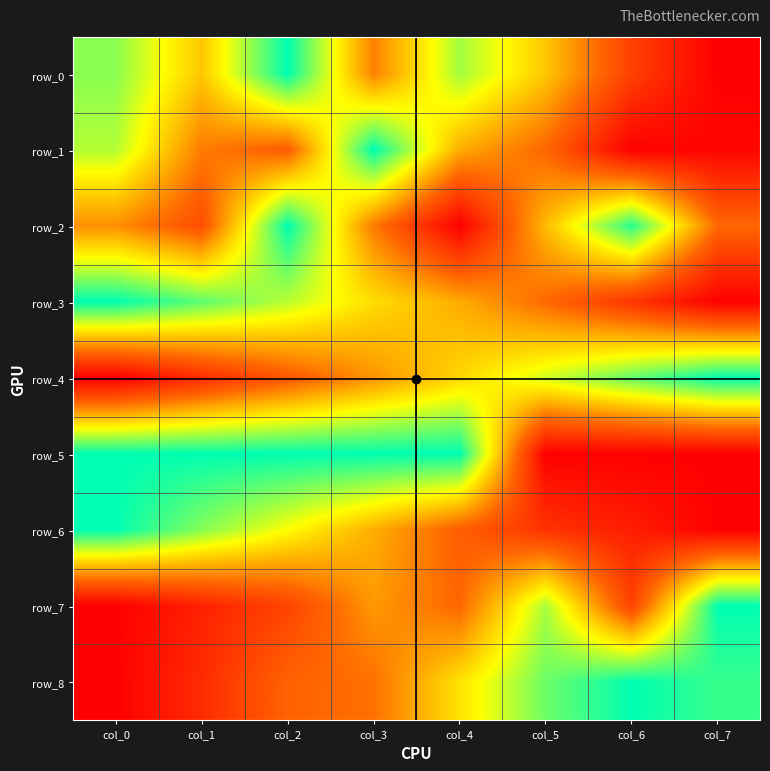

List the labels in order of row_7 value, smallest first.

col_0, col_1, col_2, col_6, col_4, col_3, col_5, col_7